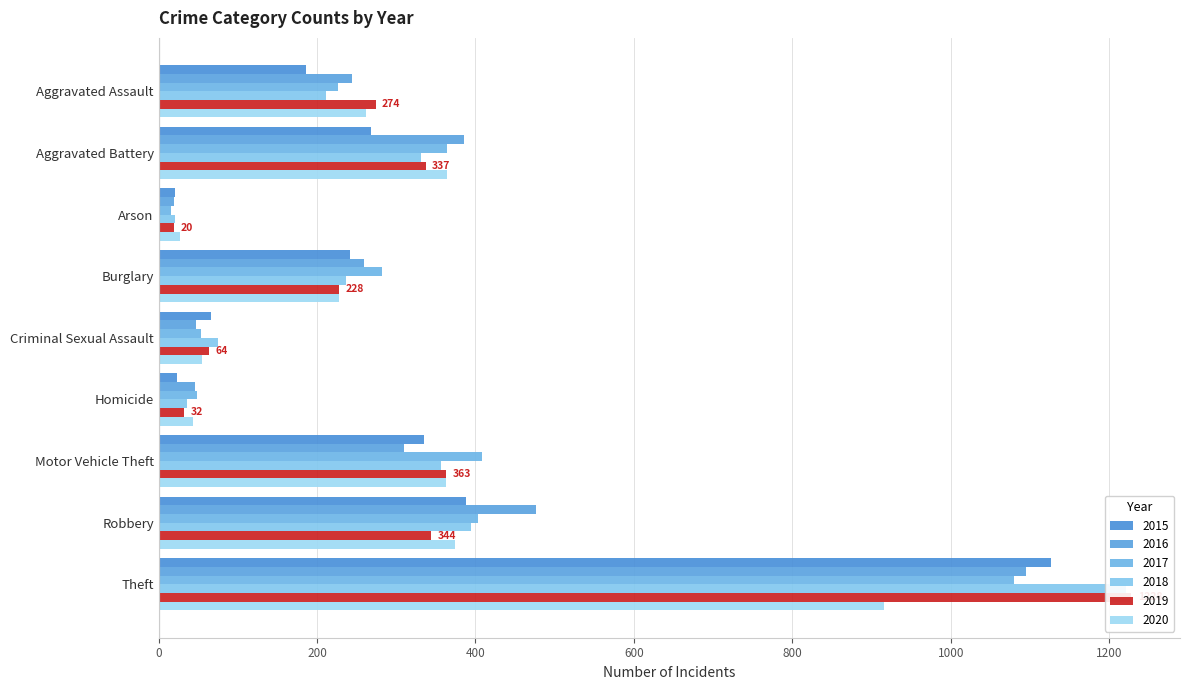

Reading left to right, extract all data points from this chart.

2015: 186	268	21	242	66	23	335	388	1126
2016: 244	385	20	259	47	46	310	477	1095
2017: 226	364	16	282	53	48	408	403	1080
2018: 211	331	21	237	75	36	357	394	1221
2019: 274	337	20	228	64	32	363	344	1228
2020: 262	364	27	228	55	43	363	374	916